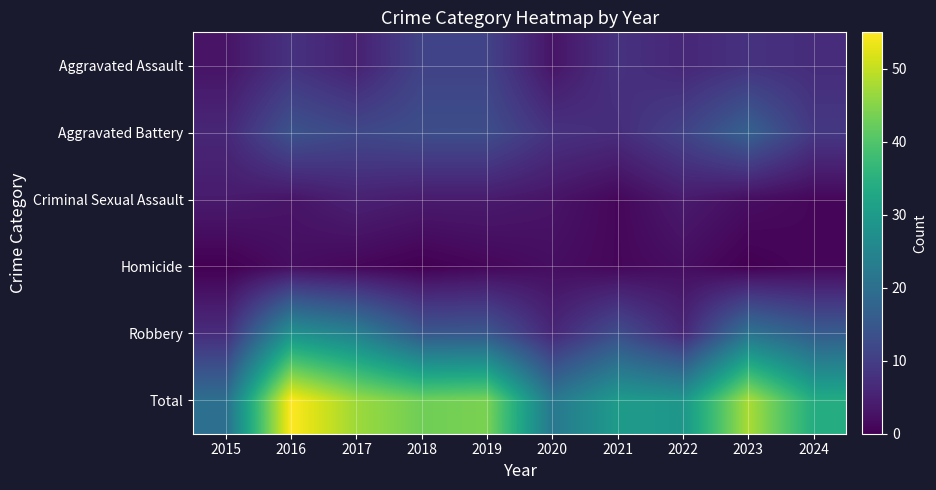

Reading right to left, what are all the values shown in this chart?

Aggravated Assault: 2024=7	2023=8	2022=6	2021=8	2020=3	2019=11	2018=11	2017=5	2016=8	2015=3
Aggravated Battery: 2024=9	2023=17	2022=11	2021=7	2020=8	2019=13	2018=13	2017=12	2016=14	2015=6
Criminal Sexual Assault: 2024=1	2023=2	2022=4	2021=1	2020=3	2019=4	2018=4	2017=5	2016=3	2015=4
Homicide: 2024=1	2023=0	2022=2	2021=1	2020=2	2019=1	2018=0	2017=1	2016=2	2015=0
Robbery: 2024=16	2023=21	2022=6	2021=13	2020=6	2019=15	2018=15	2017=24	2016=28	2015=7
Total: 2024=34	2023=48	2022=29	2021=30	2020=22	2019=44	2018=43	2017=47	2016=55	2015=20